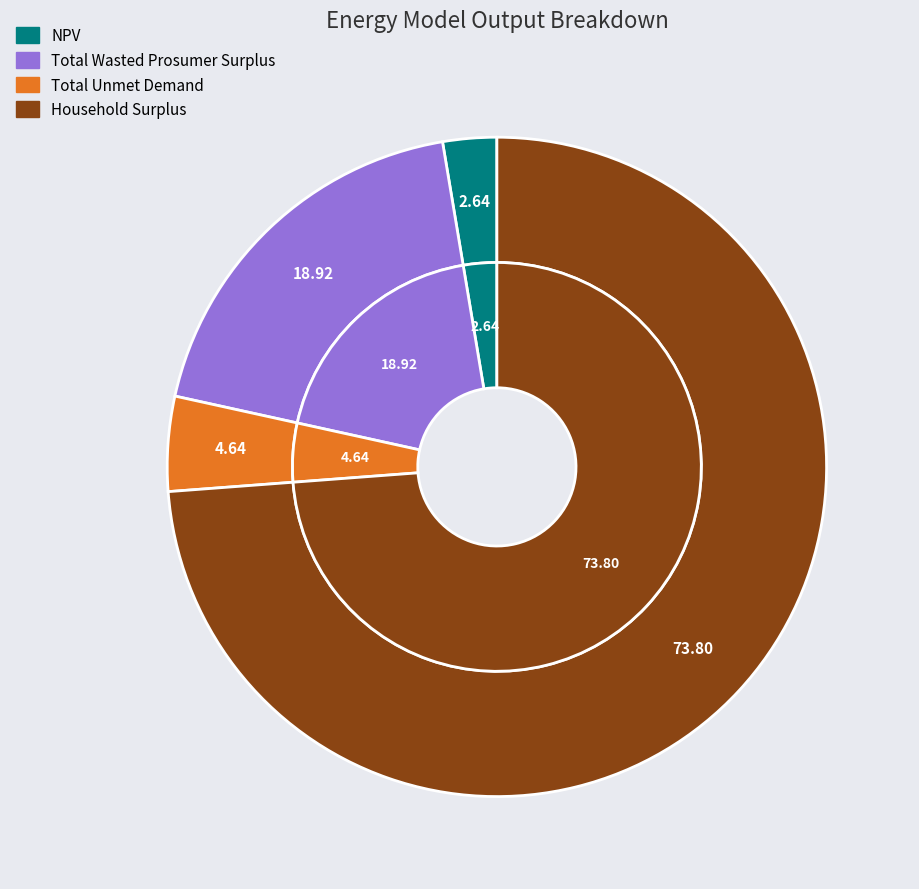

To the nearest percent, what is the average slice percentage?

25%